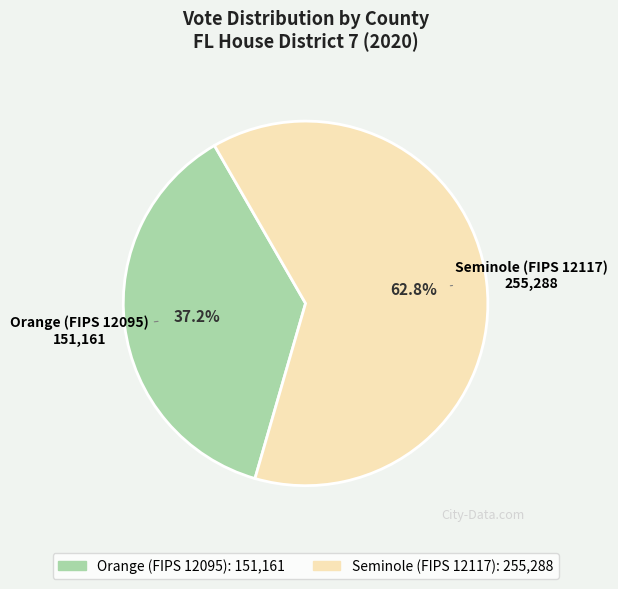

To the nearest percent, what is the difference between the largest and smallest slice percentages?

26%